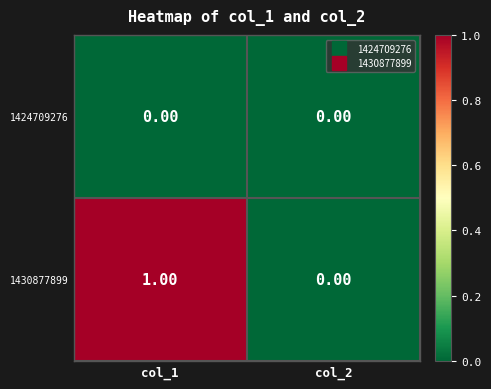

List the series in order of their overall mean, lowest first.

1424709276, 1430877899